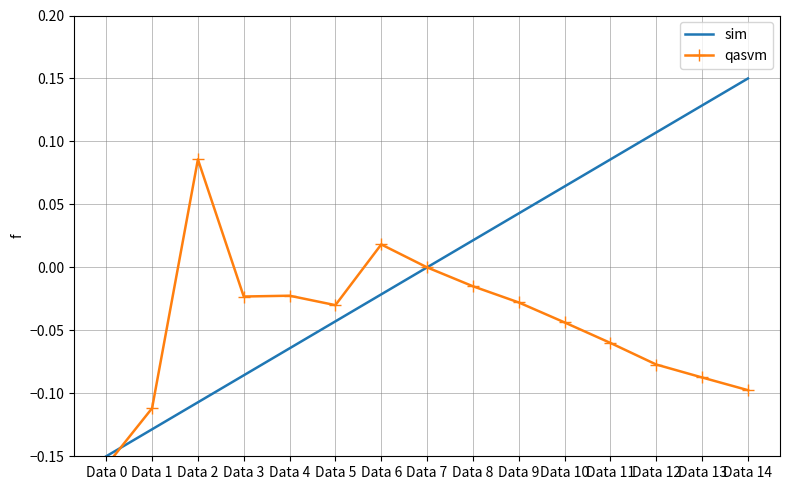

What is the greatest value displayed?

0.1